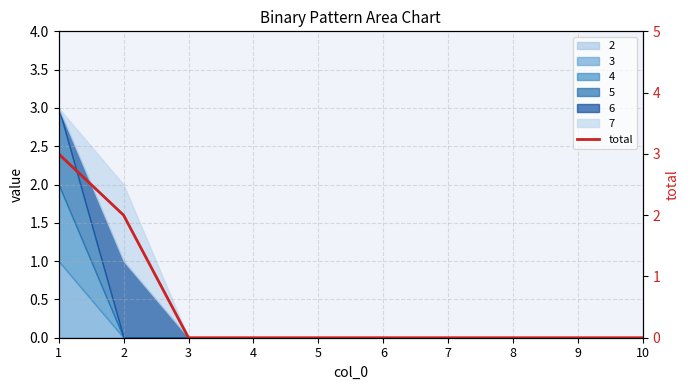

Which category has the highest value across all series?

1